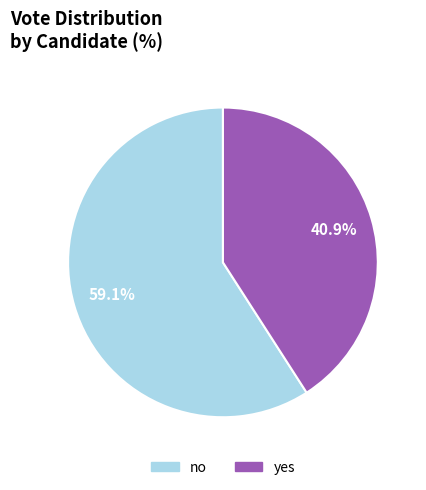

The no slice represents 66% of the pie. True or false?

False